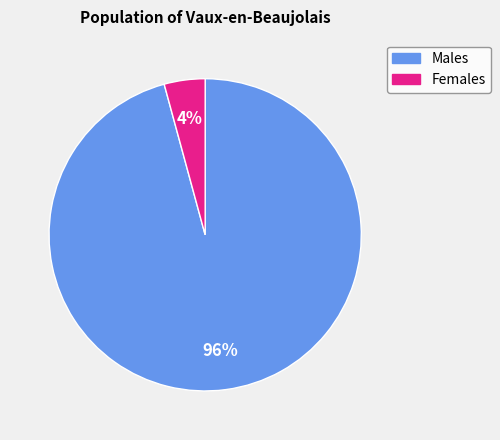

Is there any slice that represents more than half of the pie?

Yes